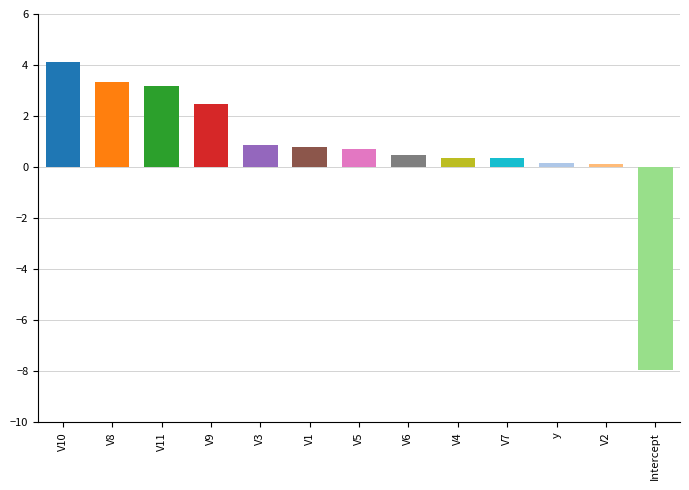

How many negative values are there?

1